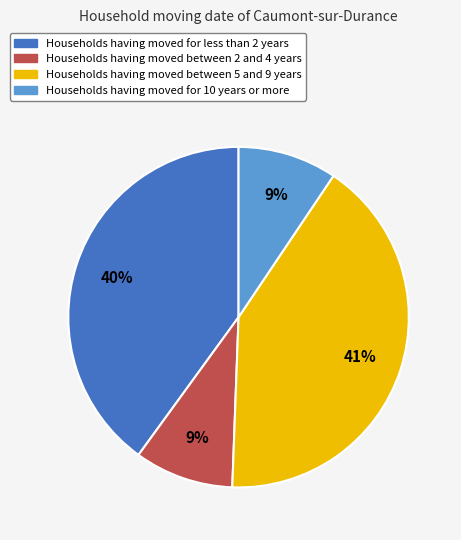

Is there any slice that represents more than half of the pie?

No